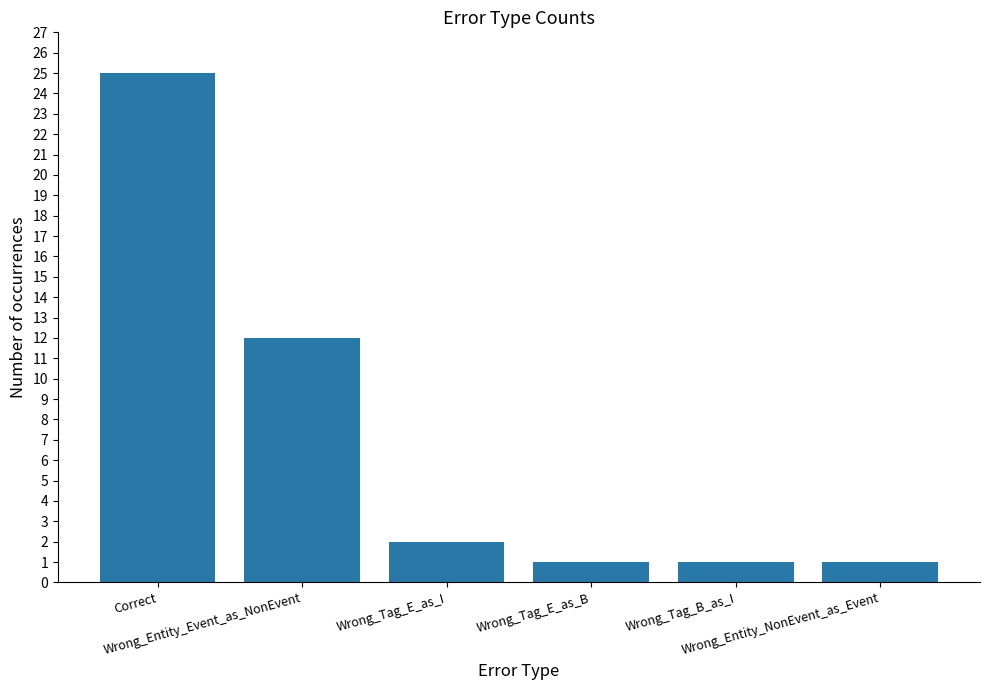

The value at Correct is 8. True or false?

False